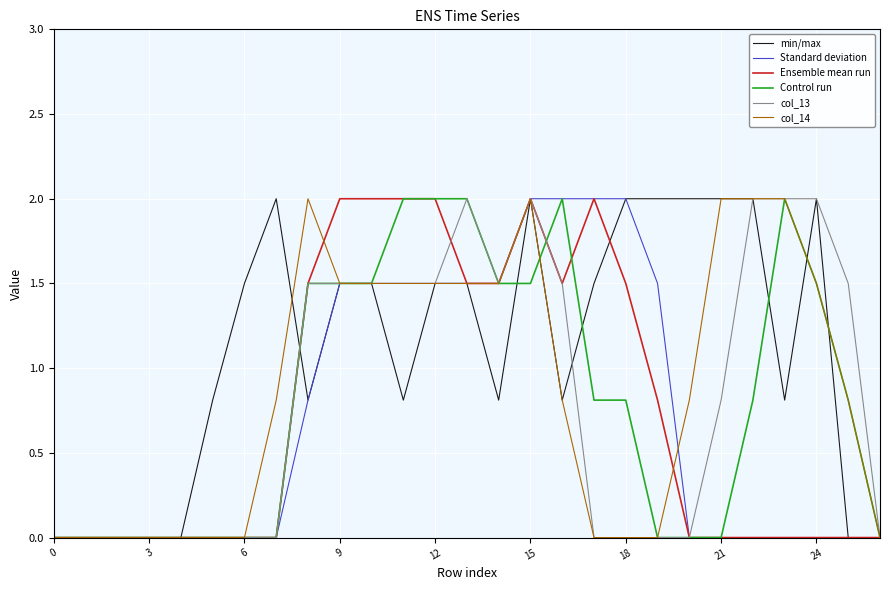

What is the maximum value shown in the chart?

2.0